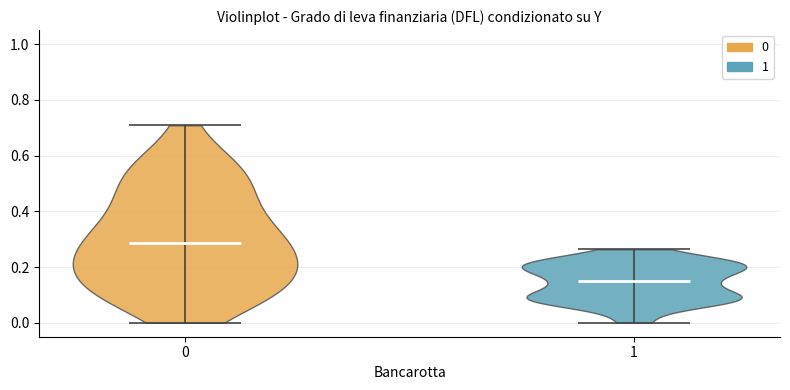

Which violin has the highest median line?

0